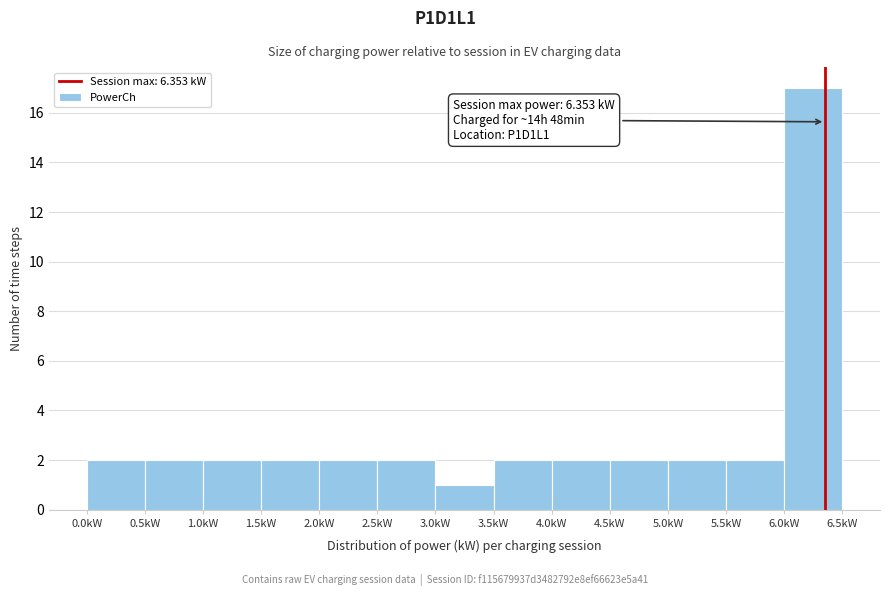

Over which range of the x-axis is the bar tallest?

6.0 to 6.5